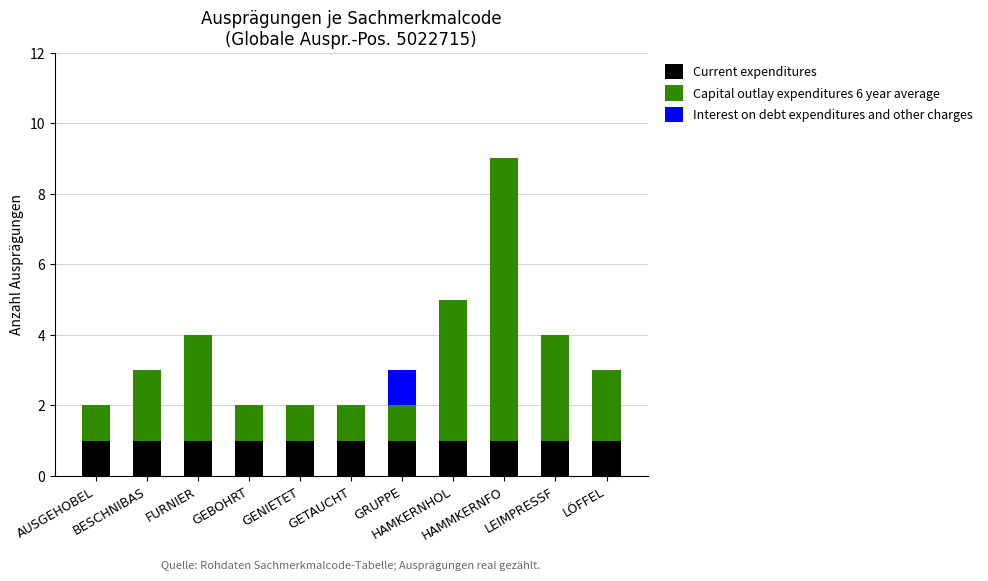

What is the sum of all Current expenditures values?

11